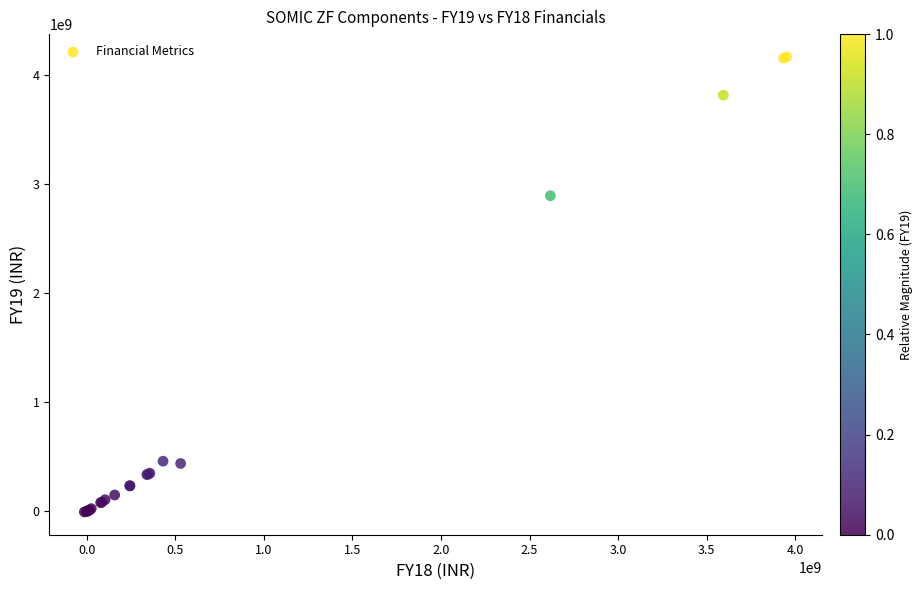

What Y value in the scatter plot is closest to 2081110000?

2893710000